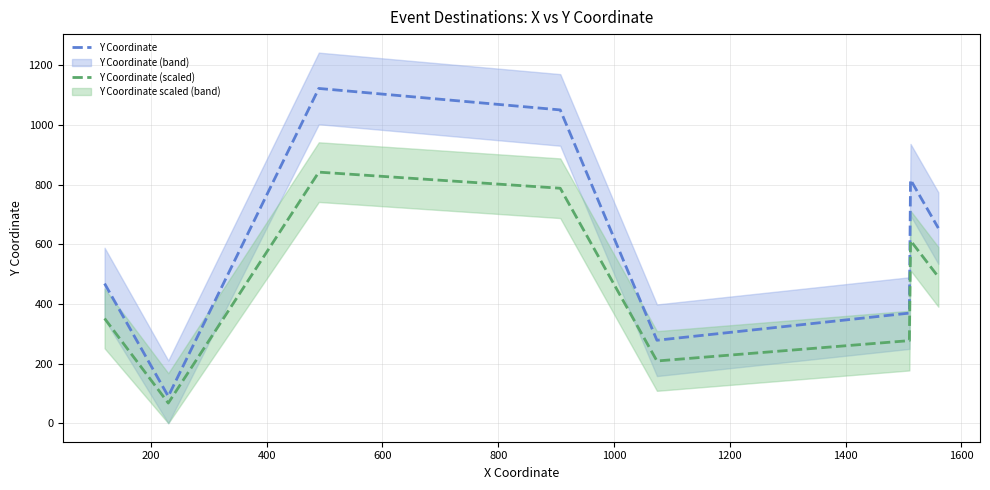

What is the value of the Y Coordinate point at the 8th from the left?

654.0